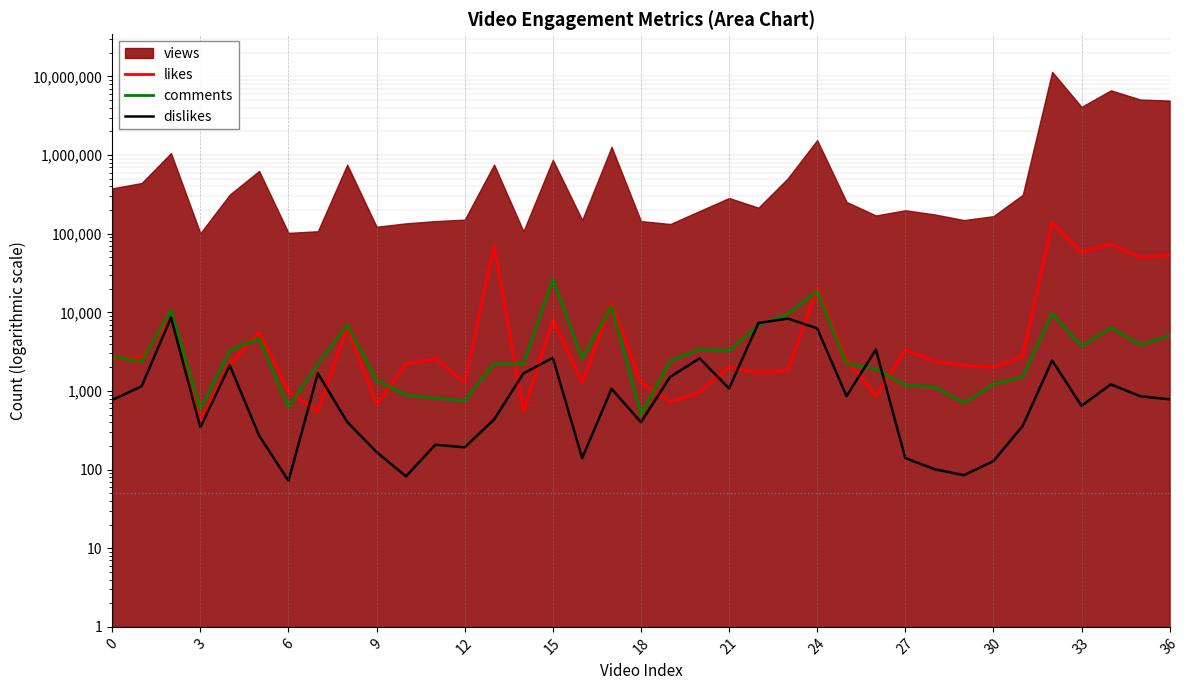

How many values in the dislikes series exceed 782?

18